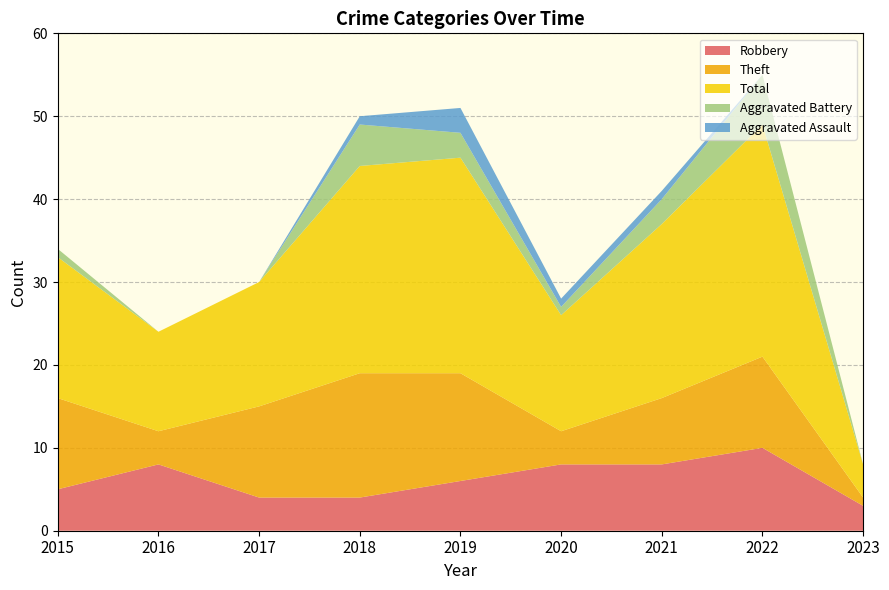

Reading right to left, extract all data points from this chart.

Robbery: 2023=3	2022=10	2021=8	2020=8	2019=6	2018=4	2017=4	2016=8	2015=5
Theft: 2023=1	2022=11	2021=8	2020=4	2019=13	2018=15	2017=11	2016=4	2015=11
Total: 2023=4	2022=28	2021=21	2020=14	2019=26	2018=25	2017=15	2016=12	2015=17
Aggravated Battery: 2023=0	2022=6	2021=3	2020=1	2019=3	2018=5	2017=0	2016=0	2015=1
Aggravated Assault: 2023=0	2022=0	2021=1	2020=1	2019=3	2018=1	2017=0	2016=0	2015=0